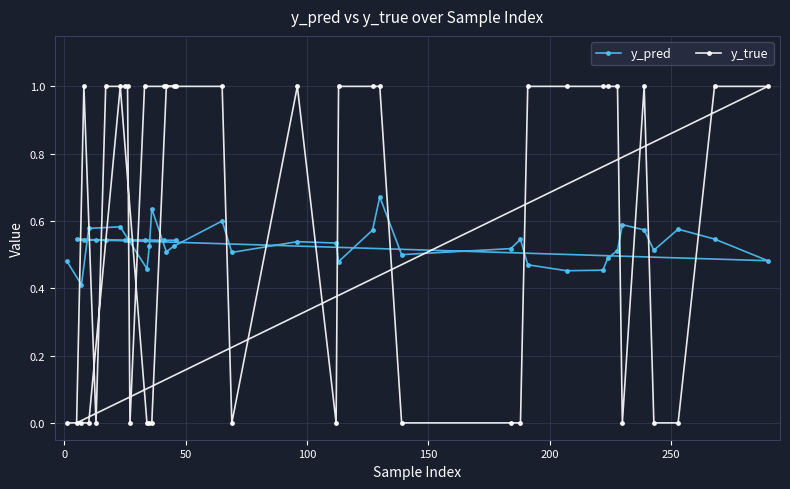

What is the lowest value of the y_pred series?

0.4